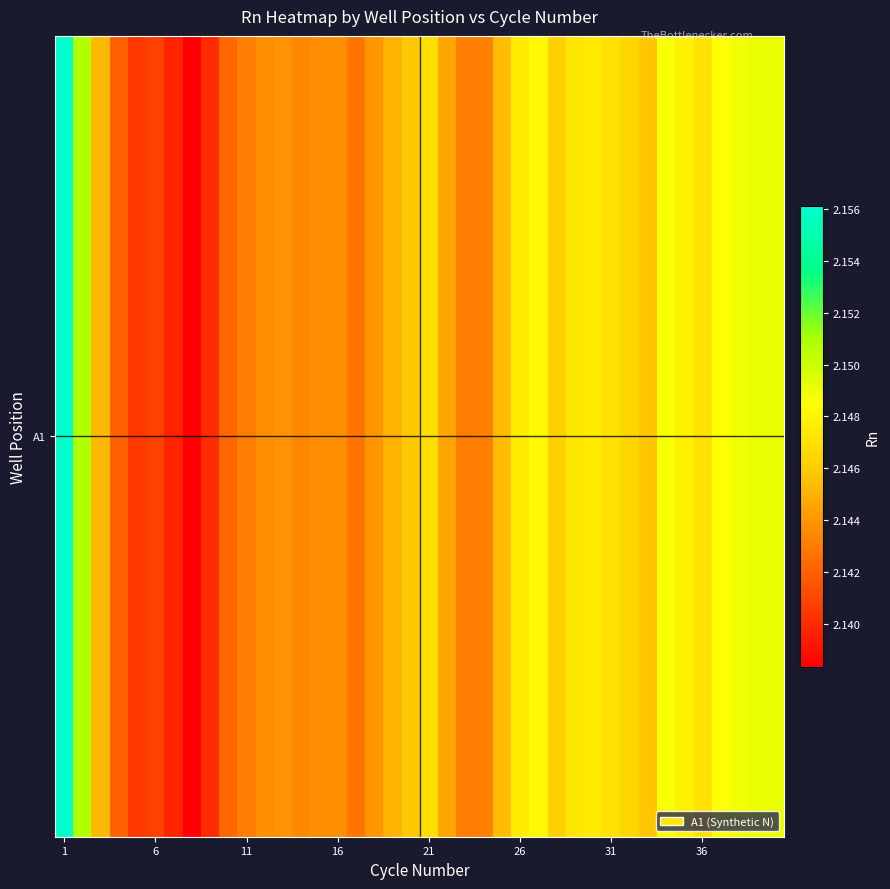

Reading left to right, transcribe all the data shown in this chart.

2.2	2.2	2.1	2.1	2.1	2.1	2.1	2.1	2.1	2.1	2.1	2.1	2.1	2.1	2.1	2.1	2.1	2.1	2.1	2.1	2.1	2.1	2.1	2.1	2.1	2.1	2.1	2.1	2.1	2.1	2.1	2.1	2.1	2.1	2.1	2.1	2.1	2.1	2.1	2.1